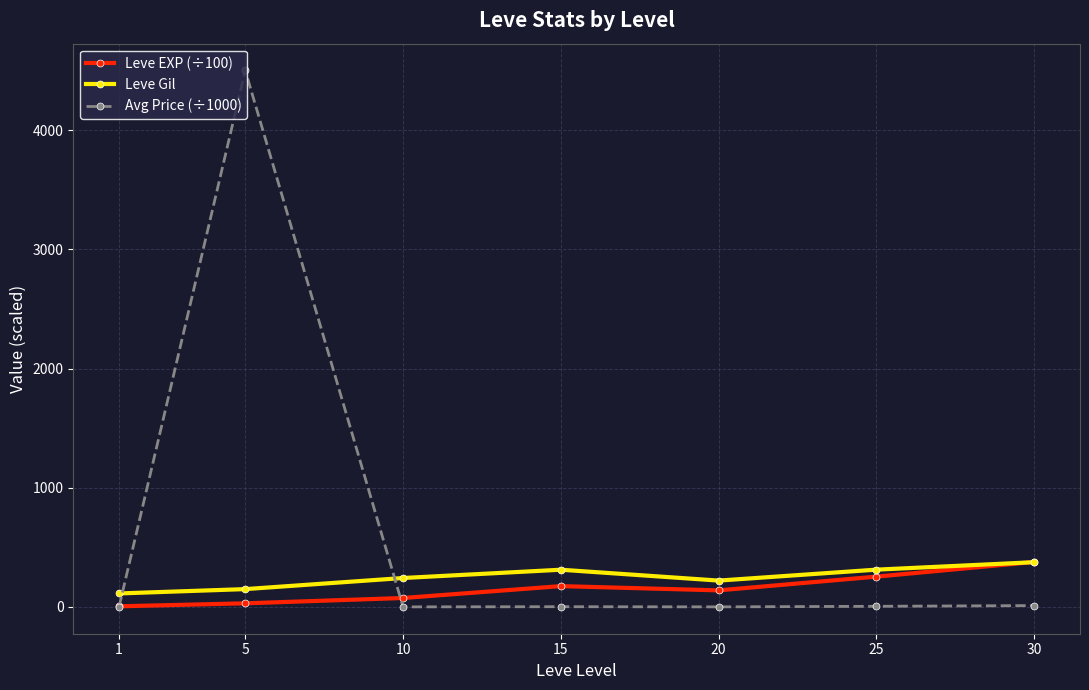

Where does the Avg Price (÷1000) series first go above 1?

5